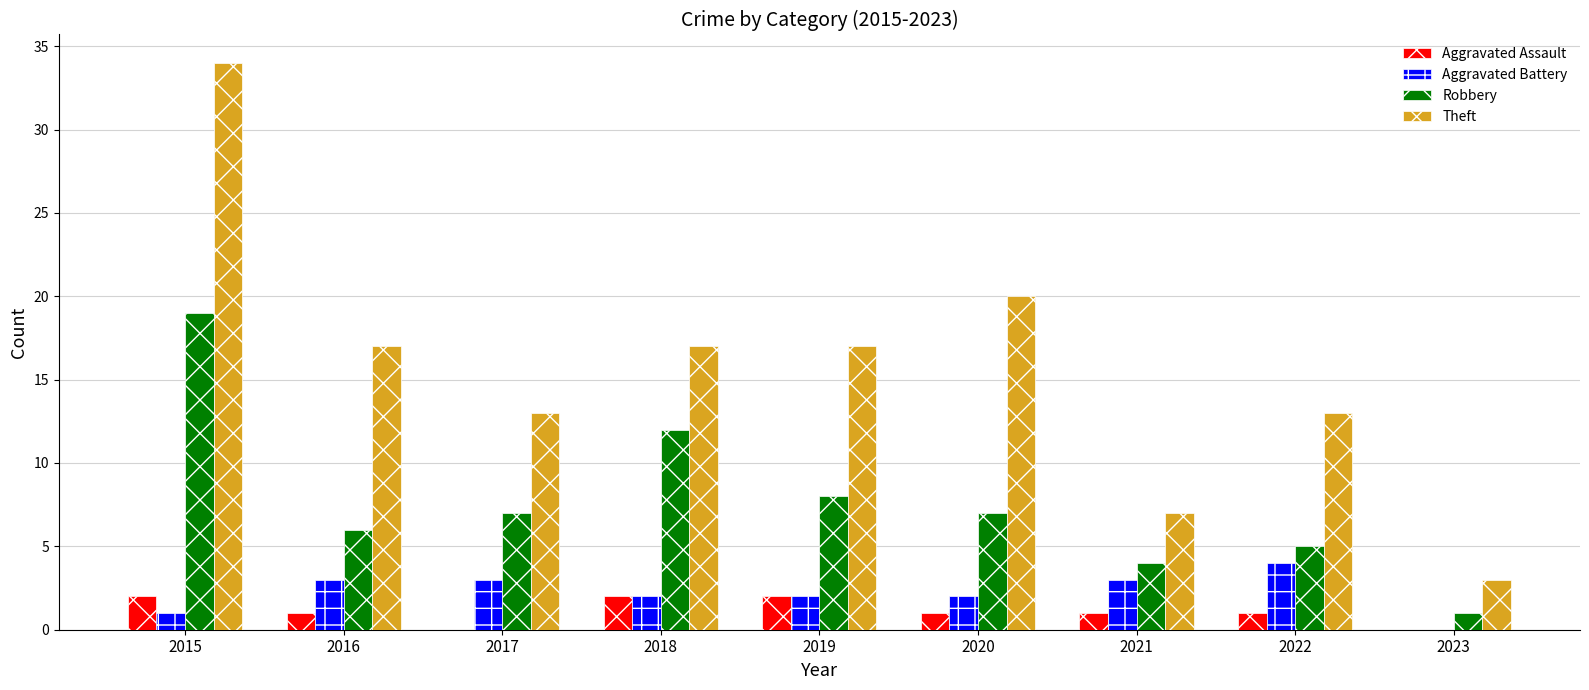

What is the sum of the Theft values at 2021 and 2023?

10